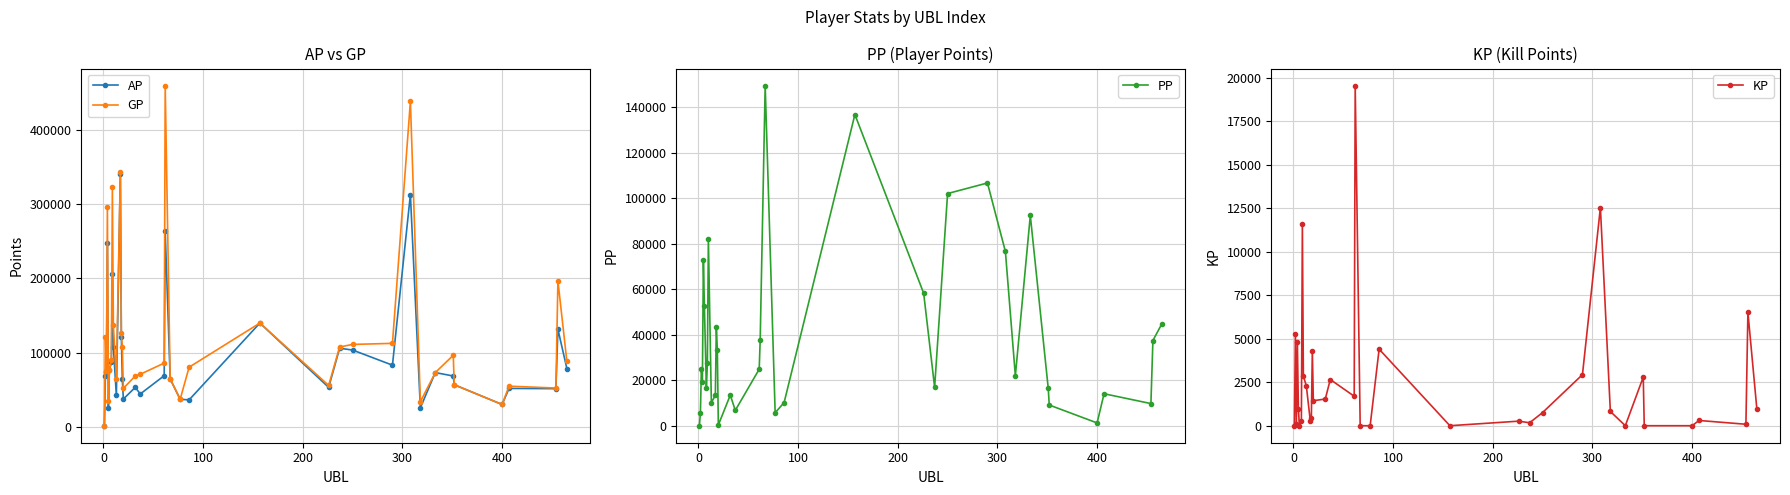

What is the sum of all PP values?

1395933